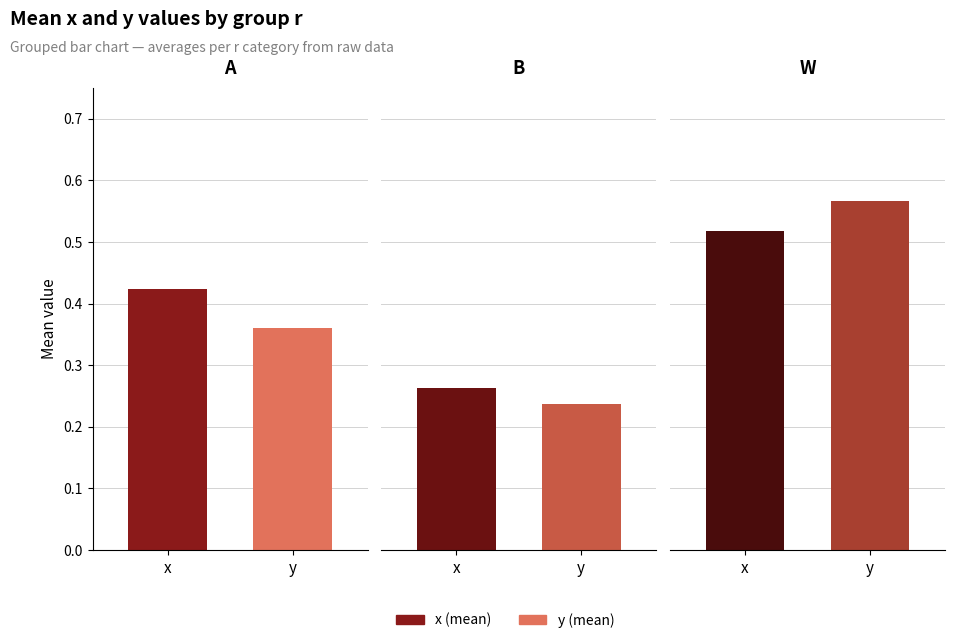

Rank the series by their maximum value, from lowest to highest.

x, y